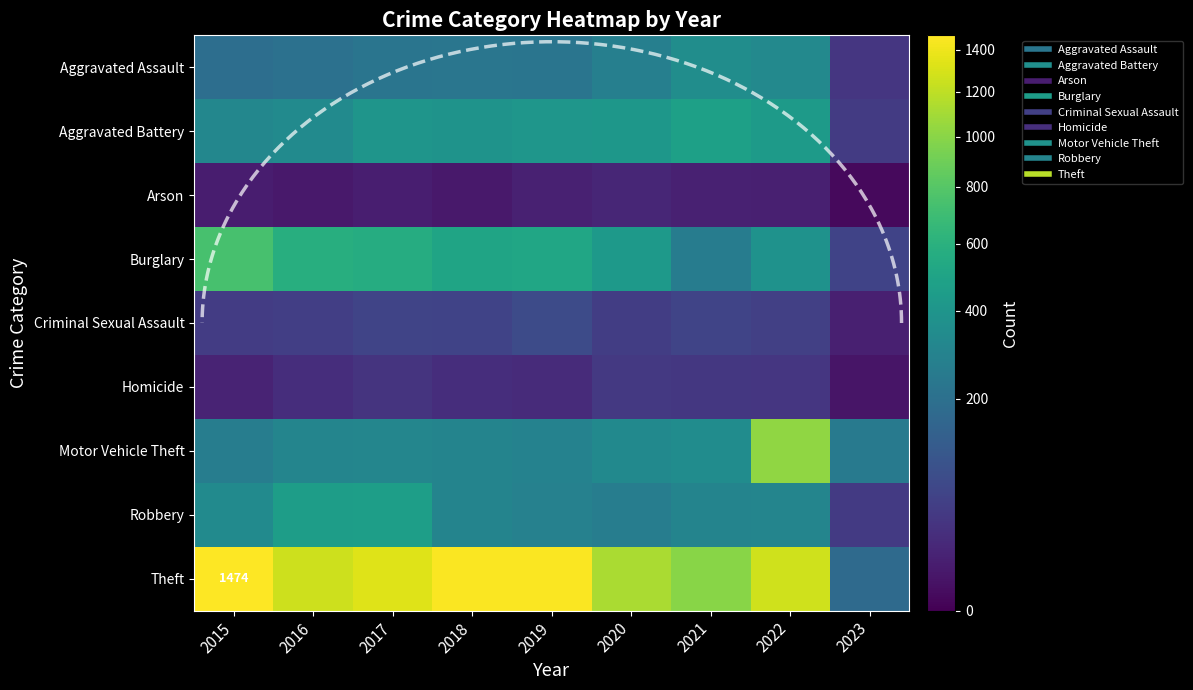

The Burglary series shows 738 at 2015. True or false?

True